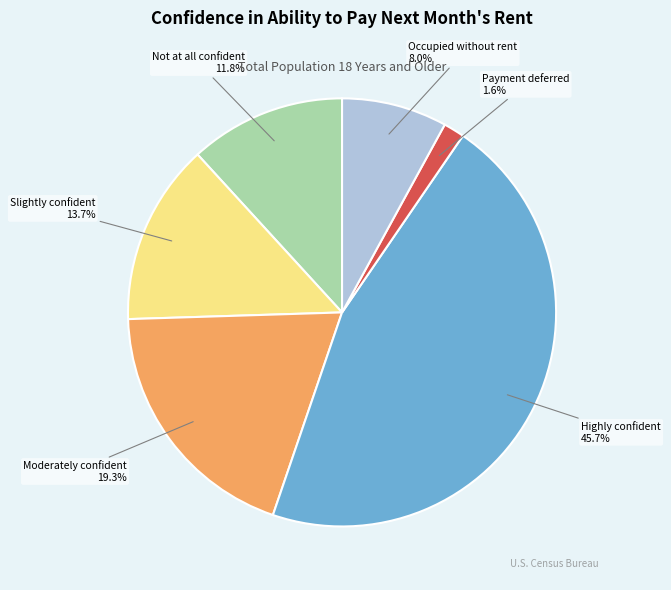

Does any single category account for the majority?

No